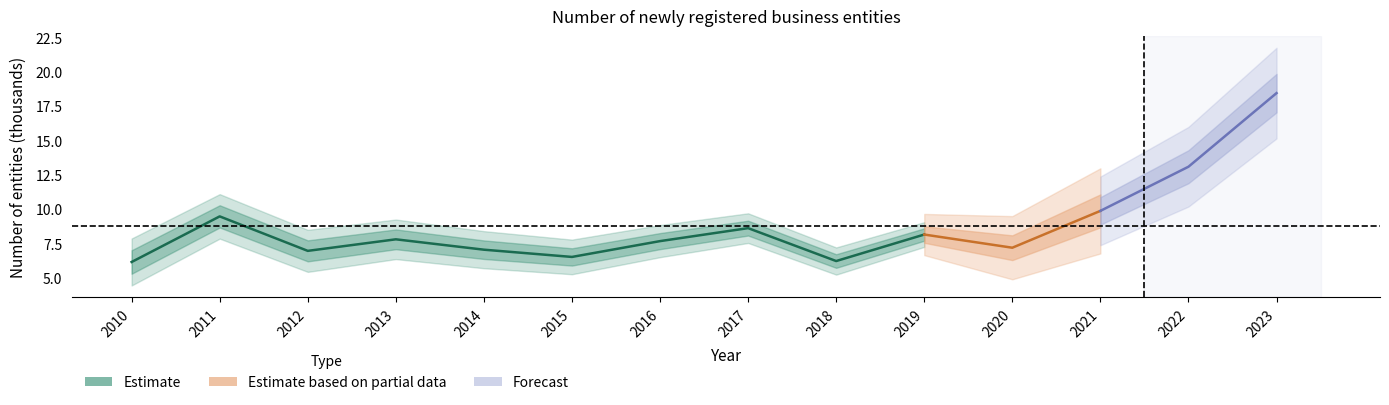

What is the difference between the maximum and minimum values?

12.3